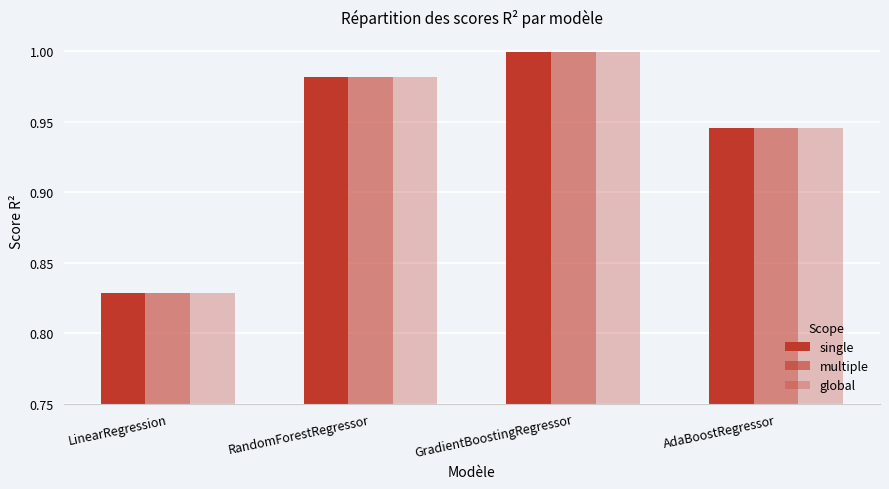

What is the average value of the single series?

0.9